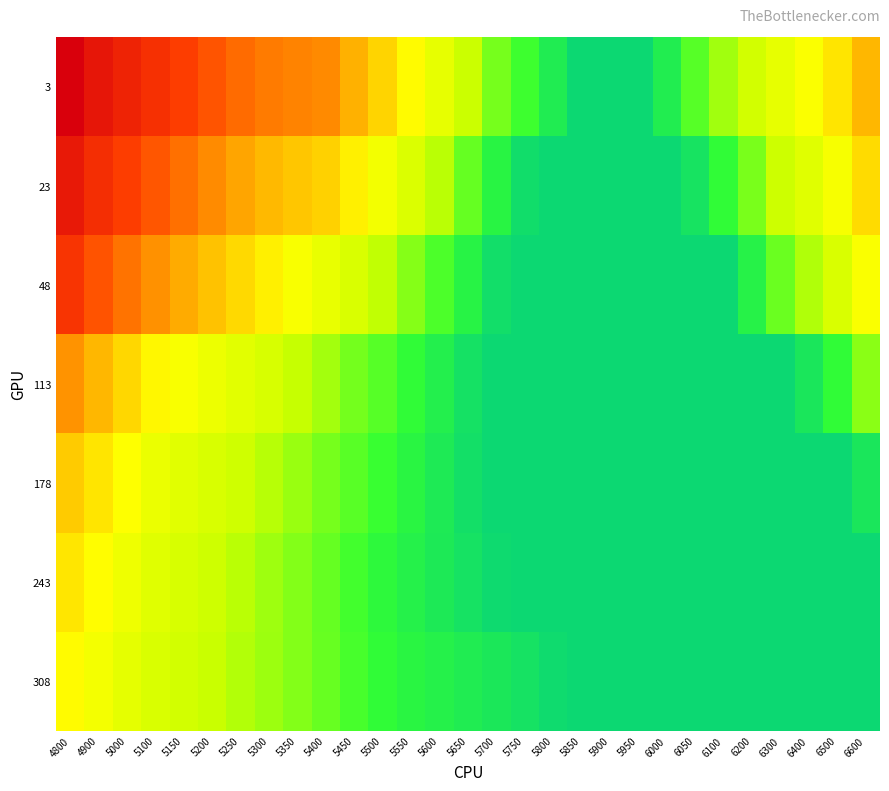

What is the greatest value displayed?

0.7